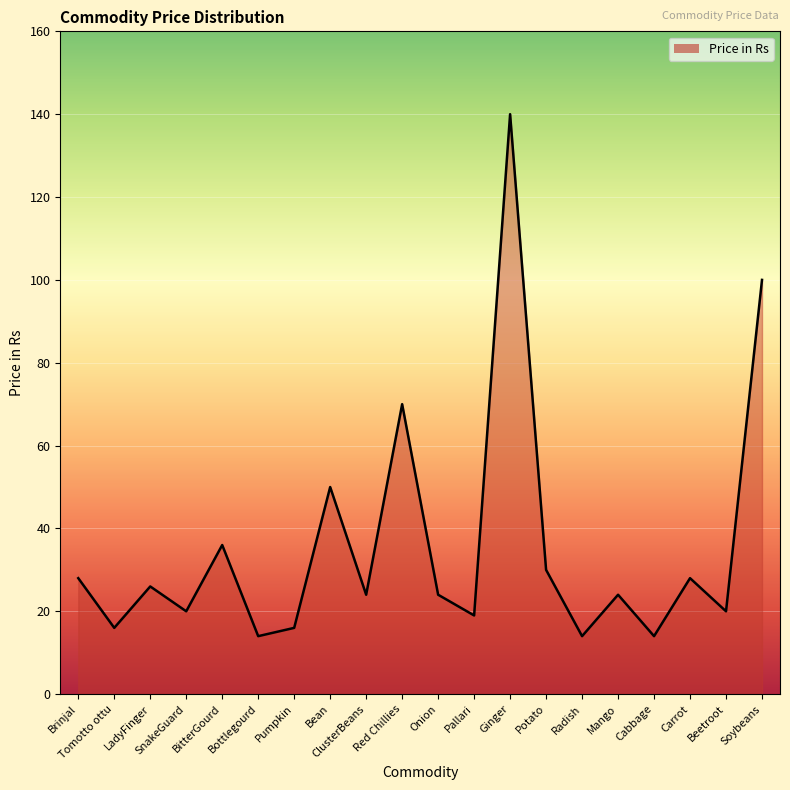

Reading left to right, what are all the values shown in this chart?

28	16	26	20	36	14	16	50	24	70	24	19	140	30	14	24	14	28	20	100